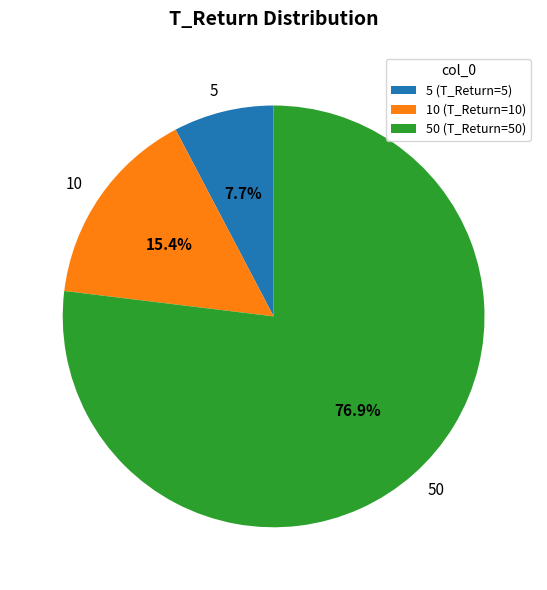

Rank the categories by value from highest to lowest.

50, 10, 5